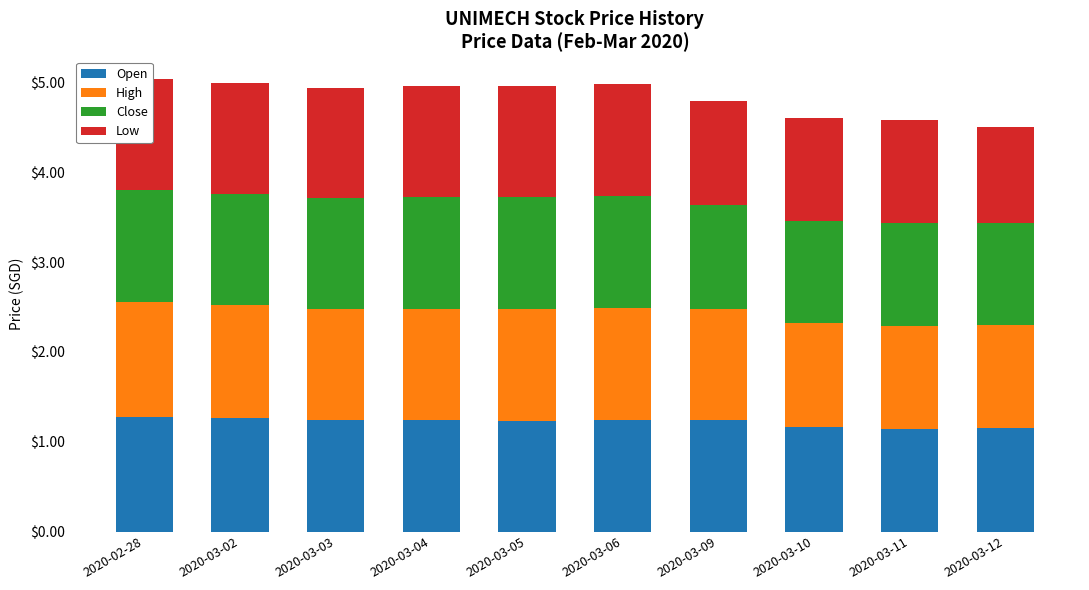

At which label does Low reach its minimum?

2020-03-12